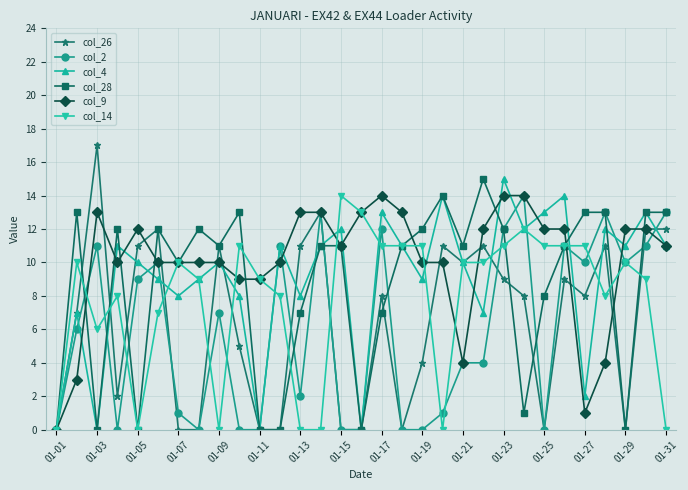

True or false: col_26 has more than 2 interior local peaks.

True